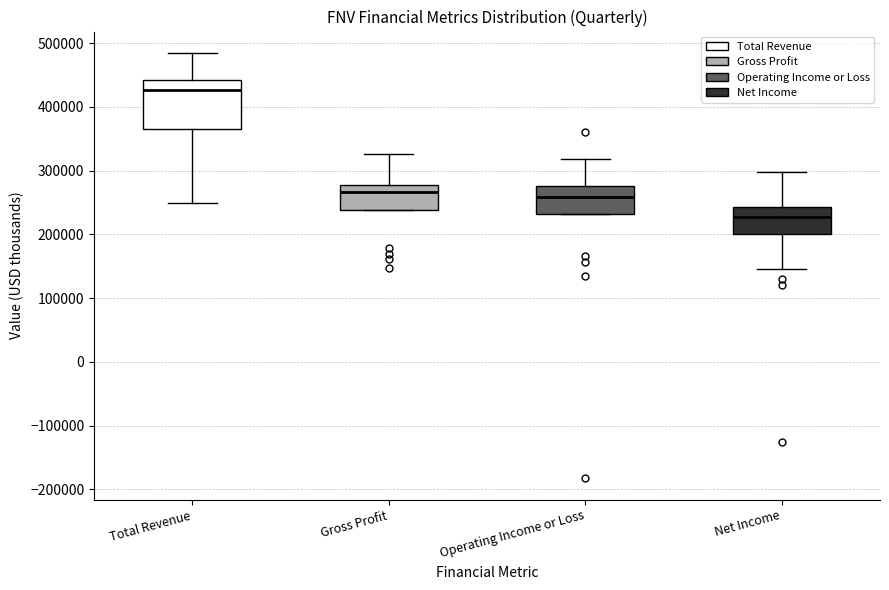

Comparing the boxes themselves (not the whiskers), which one is the tallest?

Total Revenue